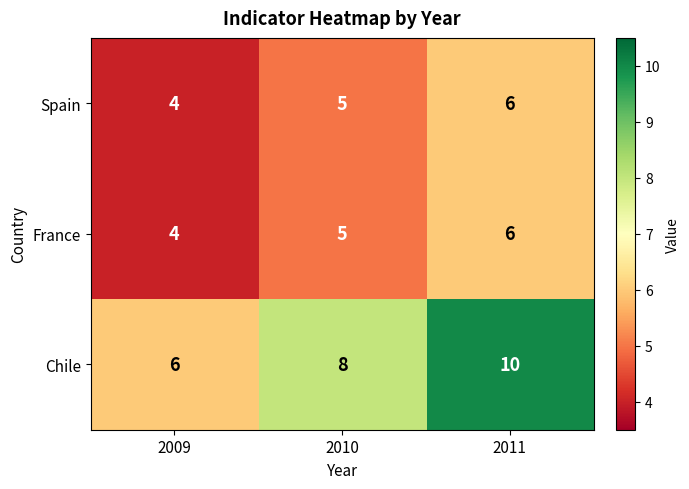

The Chile series shows 9 at 2009. True or false?

False